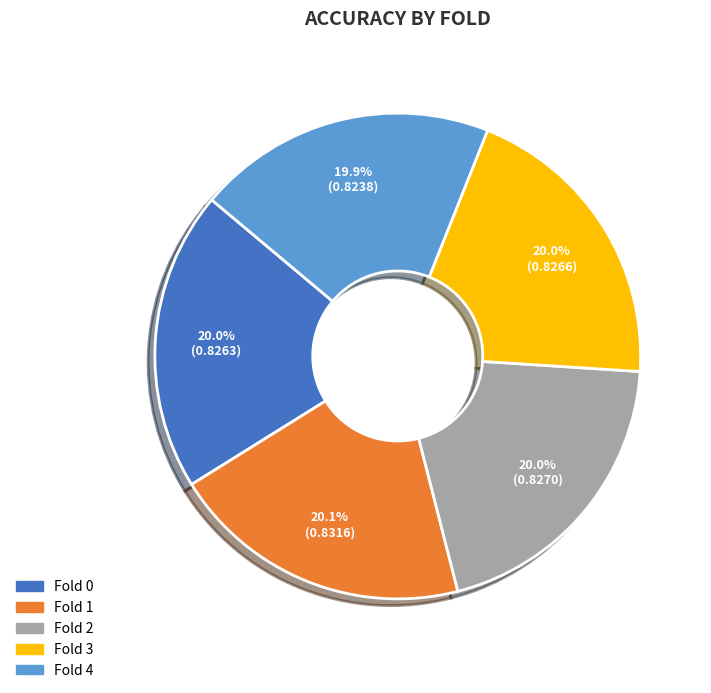

Does Fold 2 account for over 50% of the chart?

No